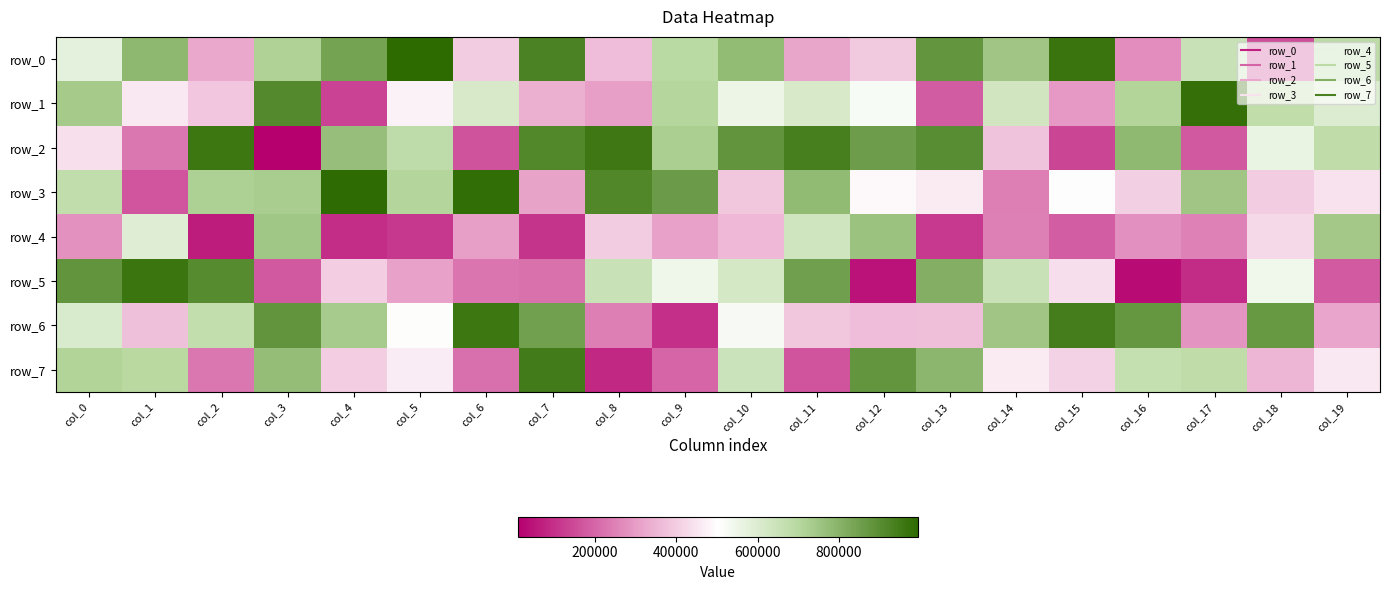

Rank the series by their maximum value, from lowest to highest.

row_4, row_7, row_2, row_6, row_5, row_1, row_3, row_0